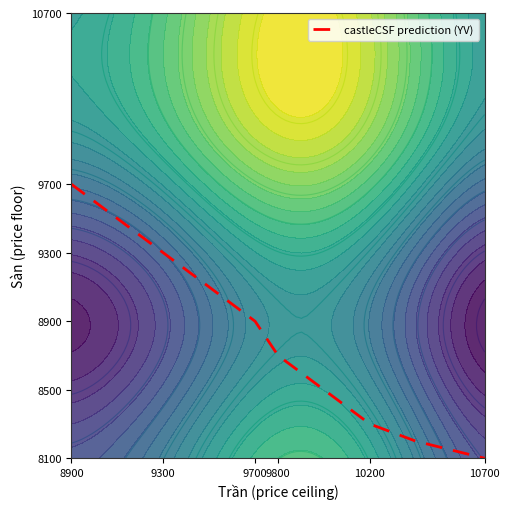

What is the minimum value shown in the chart?

8100